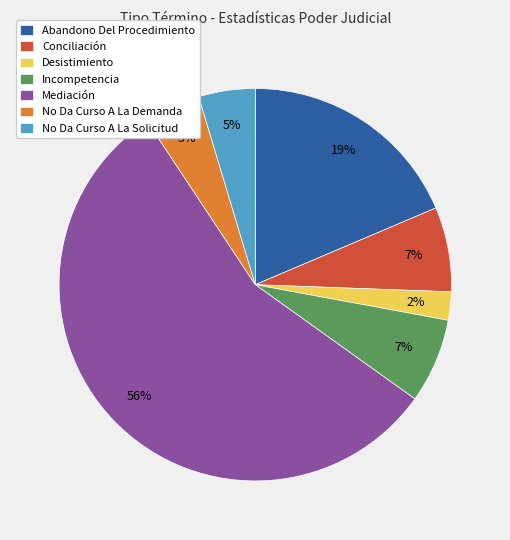

The Conciliación slice represents 7% of the pie. True or false?

True